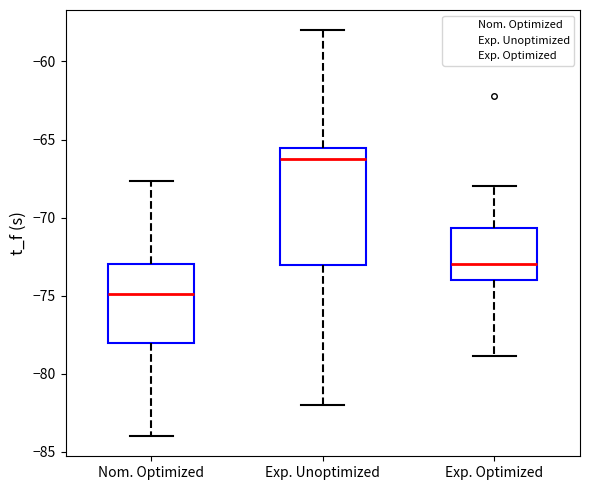

Where does the median line of the box for Exp. Unoptimized sit on the y-axis? The values are not printed on the chart, so give them approximately, as read against the axis.

-66.5